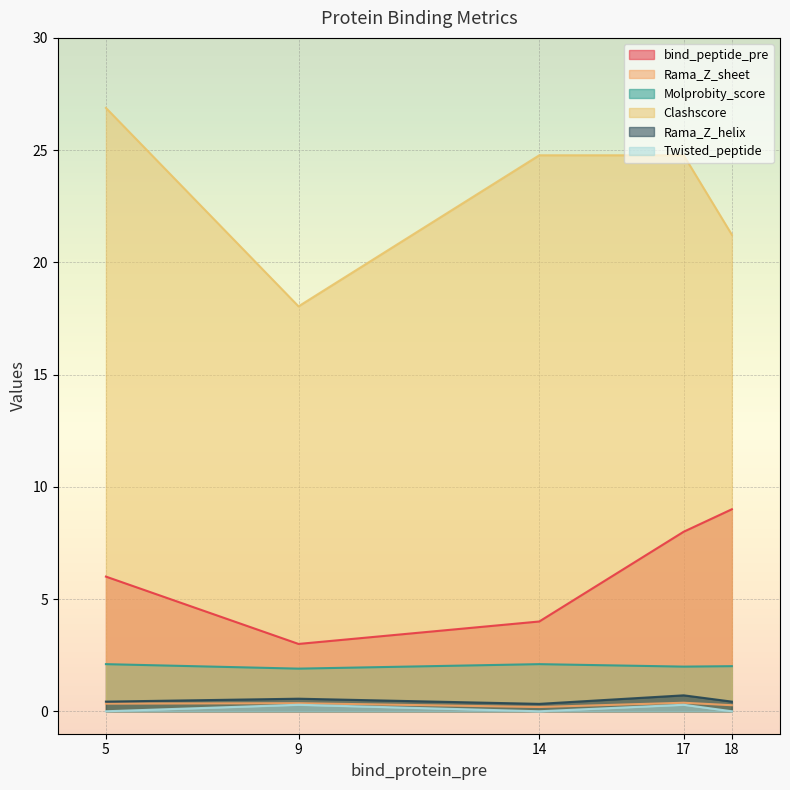

At 14, list the series in order from largest to smallest.

Clashscore, bind_peptide_pre, Molprobity_score, Rama_Z_helix, Rama_Z_sheet, Twisted_peptide